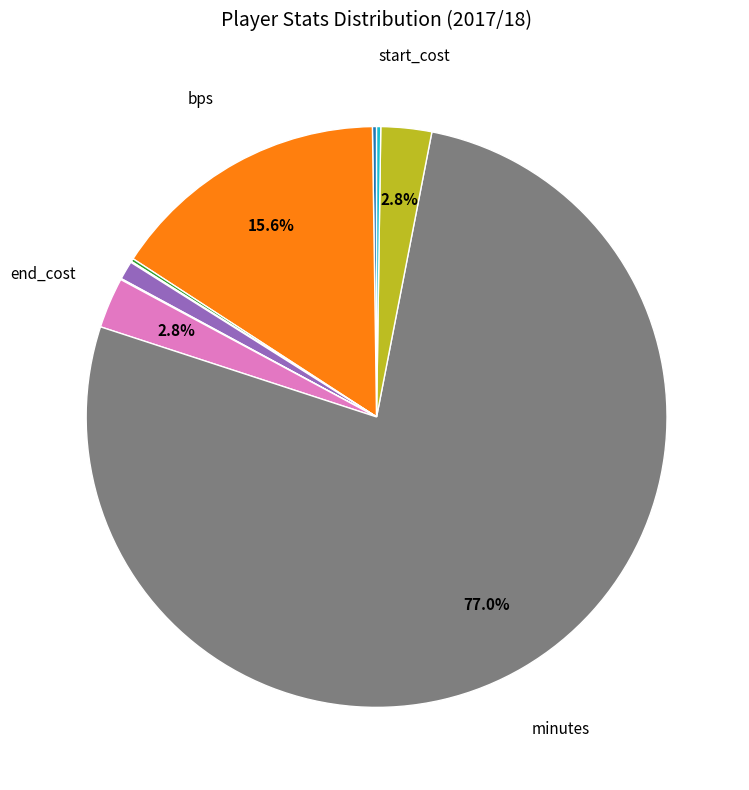

Is there a majority slice in this chart?

Yes